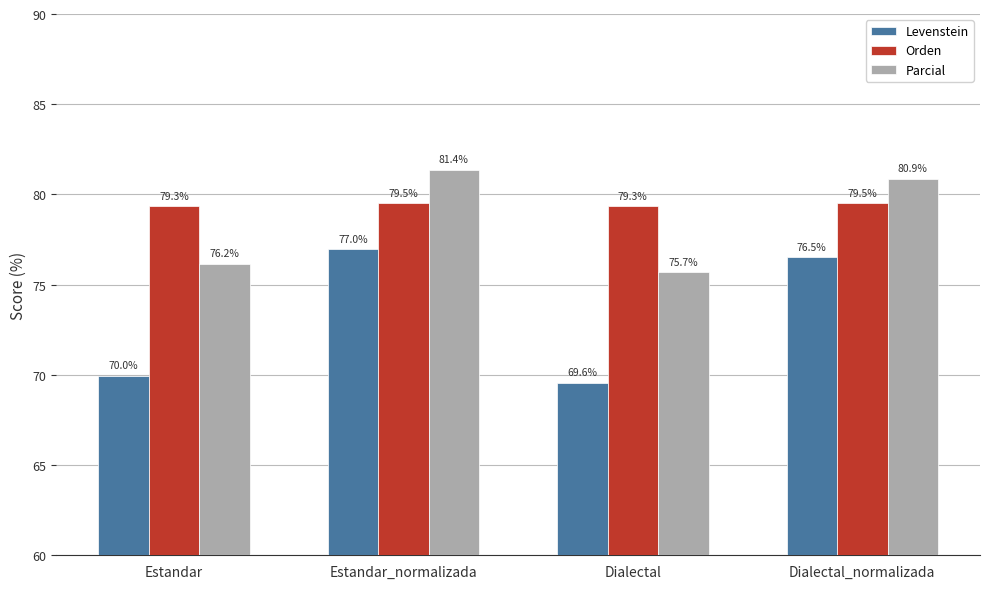

At how many categories does at least one series exceed 70?

4